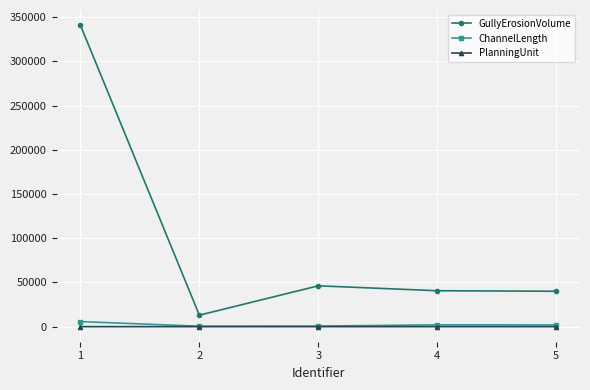

What is the difference between the highest and lowest values at 1?

341204.9